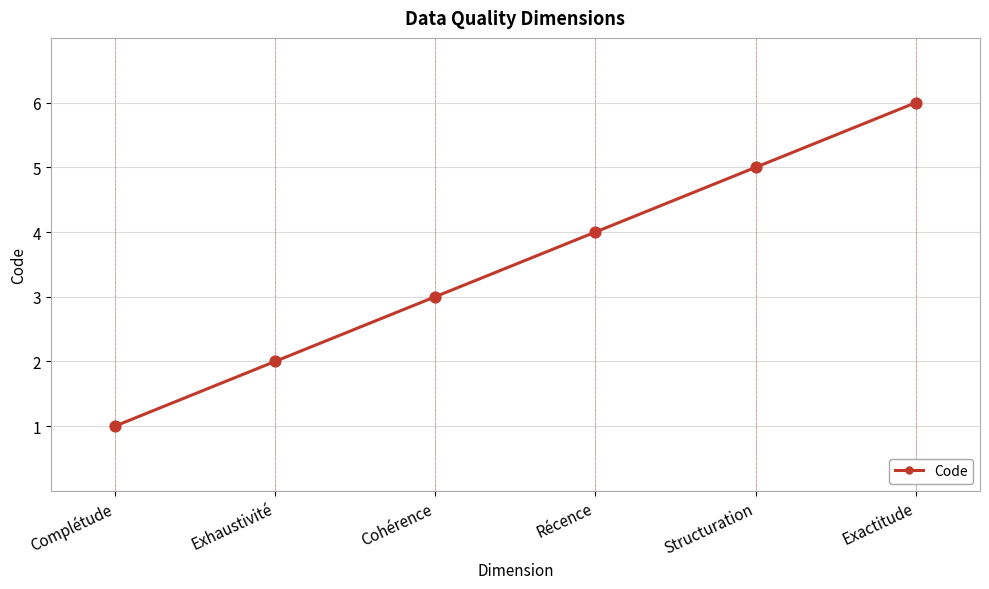

Approximately how many times larger is the value at Exhaustivité compared to Exactitude?

0.3